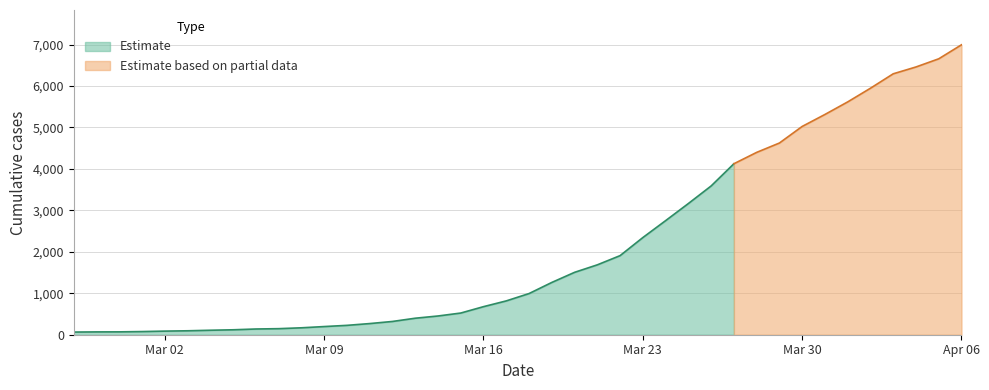

What is the minimum value shown in the chart?

64